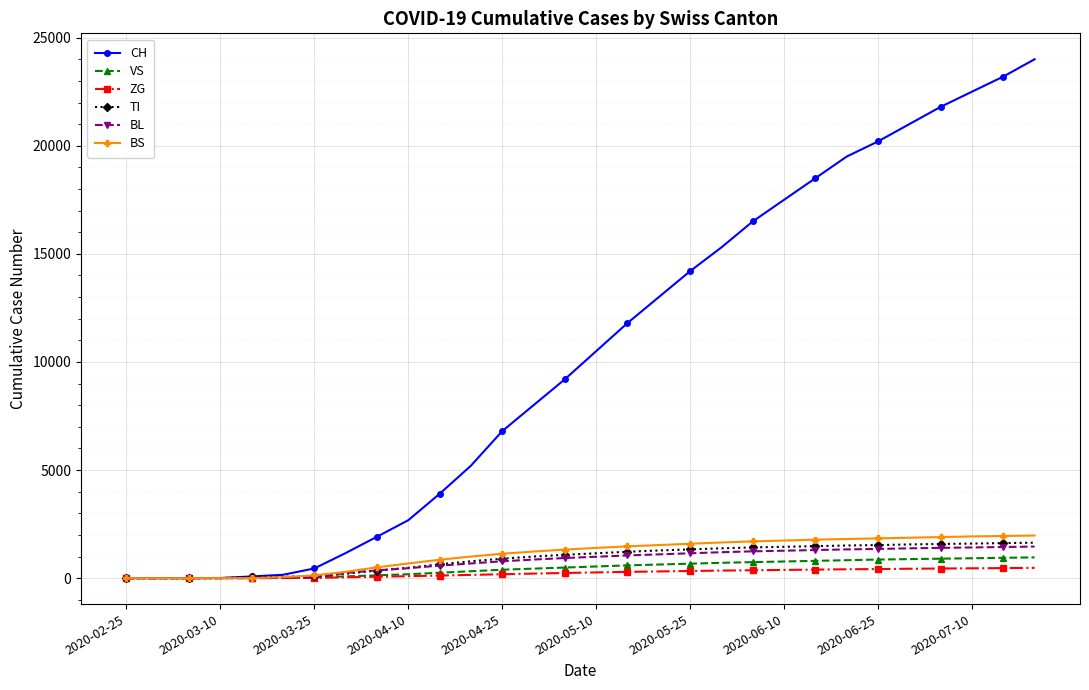

Which series has the widest spread of values?

CH